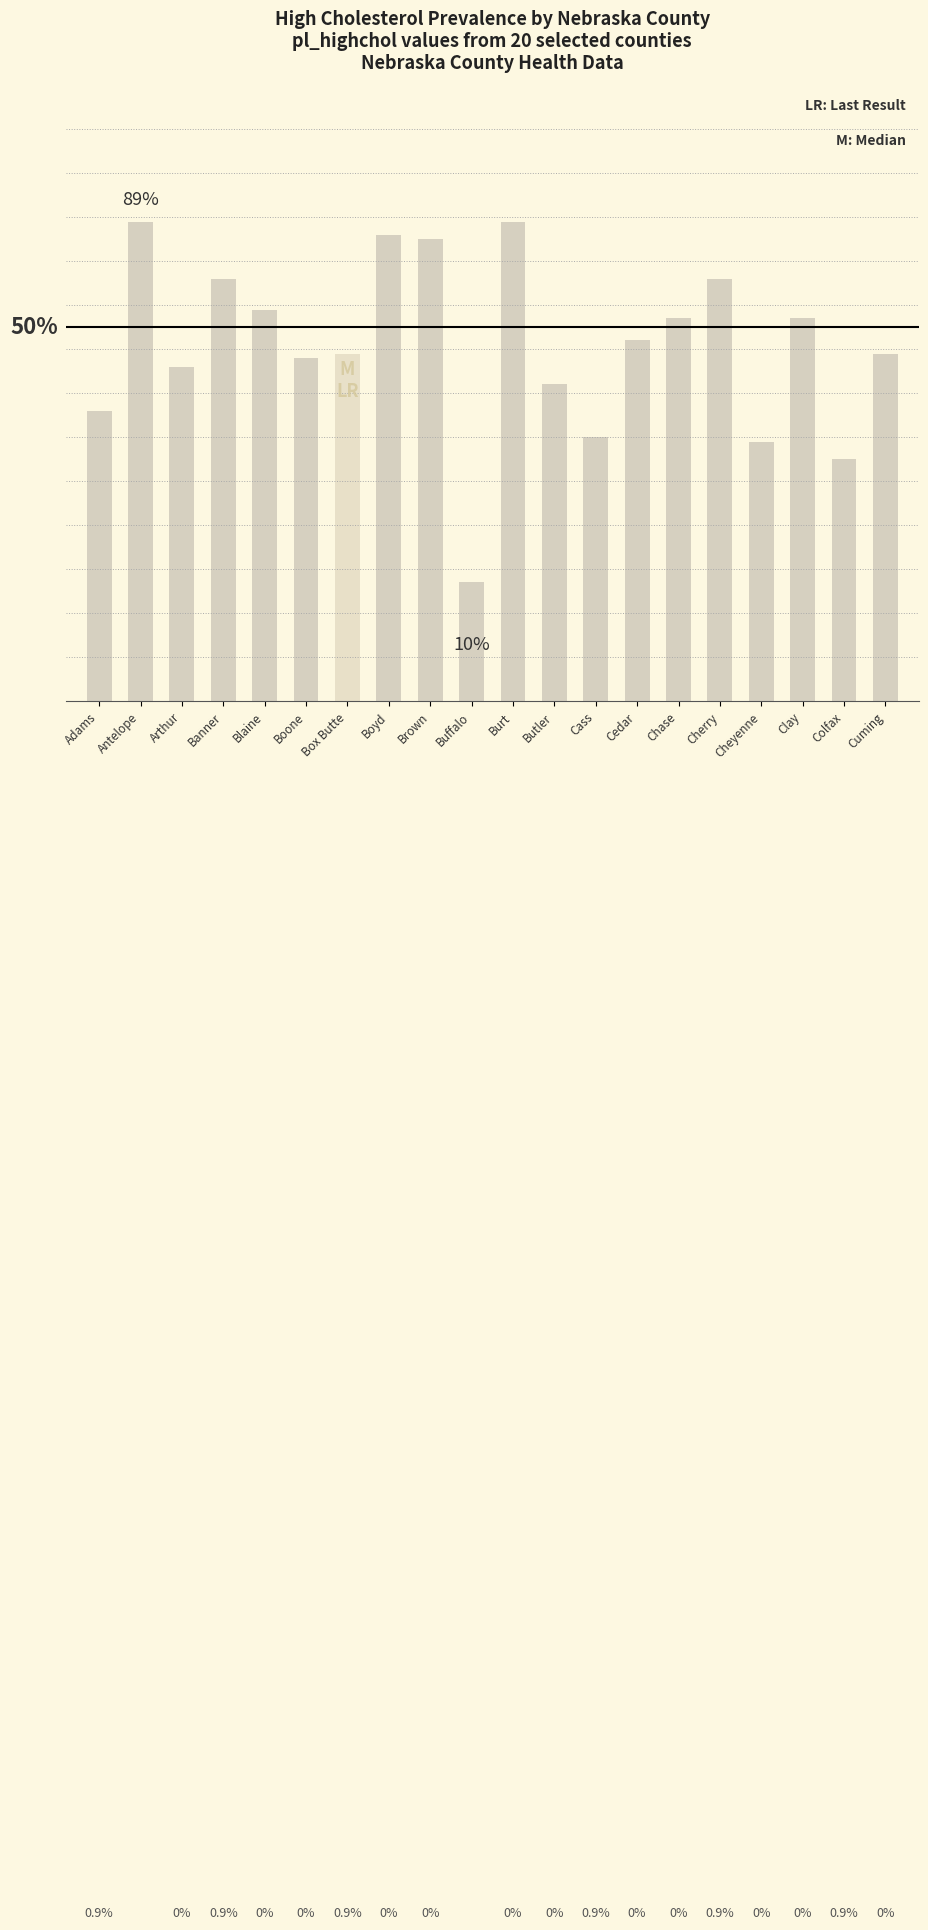

Count the number of categories in the chart.

20